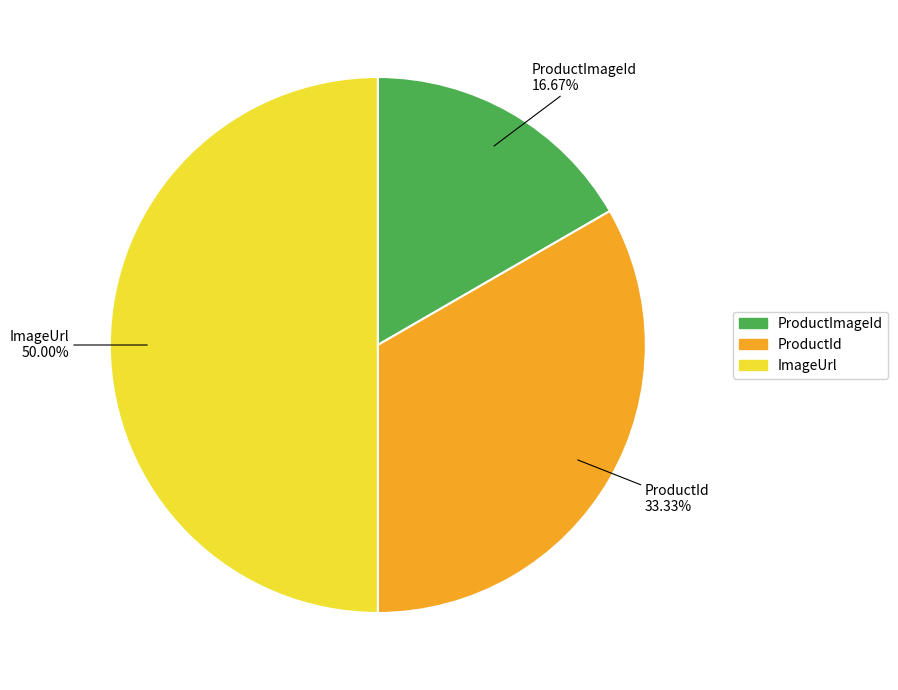

Between ImageUrl and ProductId, which is larger?

ImageUrl